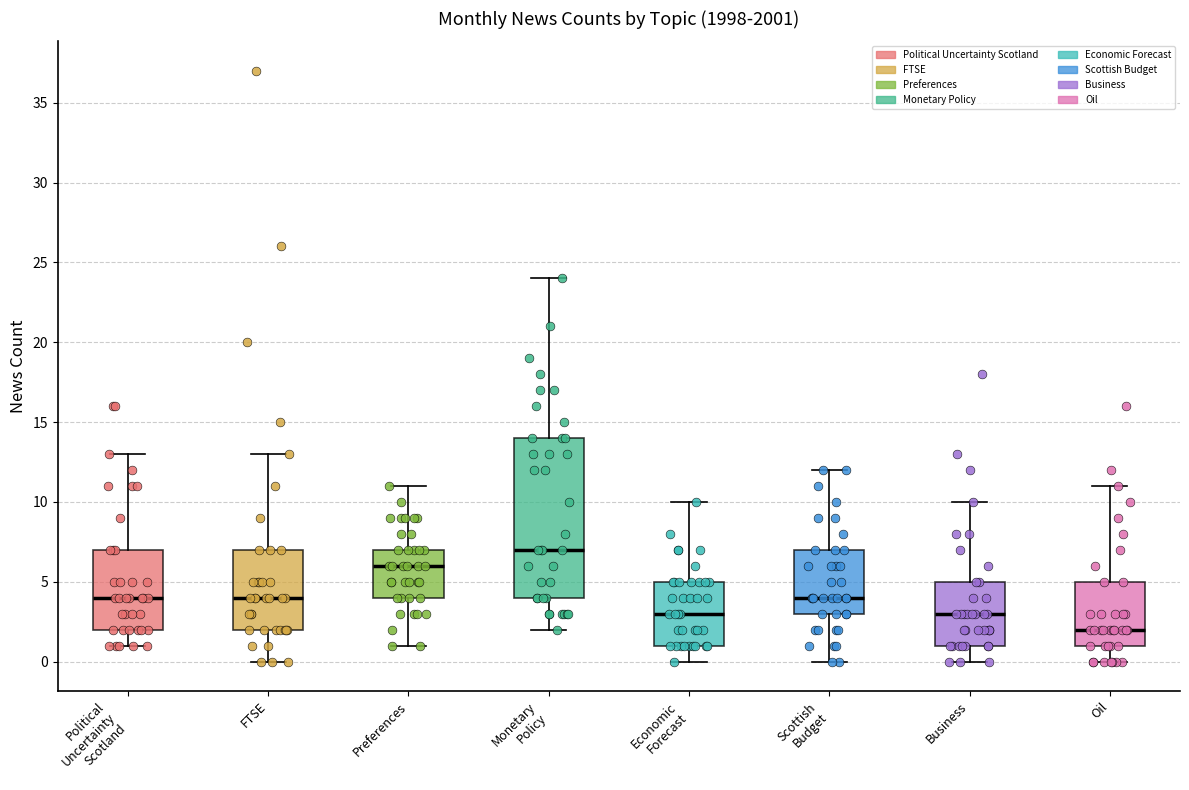

Reading left to right, read every box against the y-axis: the position of its median line, the range the box covers, and the ends of its whiskers. The values are not printed on the chart, so give them approximately, as read against the axis.

Political Uncertainty Scotland: median 4, box 2 to 7, whiskers 1 to 13
FTSE: median 4, box 2 to 7, whiskers 0 to 13
Preferences: median 6, box 4 to 7, whiskers 1 to 11
Monetary Policy: median 7, box 4 to 14, whiskers 2 to 24
Economic Forecast: median 3, box 1 to 5, whiskers 0 to 10
Scottish Budget: median 4, box 3 to 7, whiskers 0 to 12
Business: median 3, box 1 to 5, whiskers 0 to 10
Oil: median 2, box 1 to 5, whiskers 0 to 11